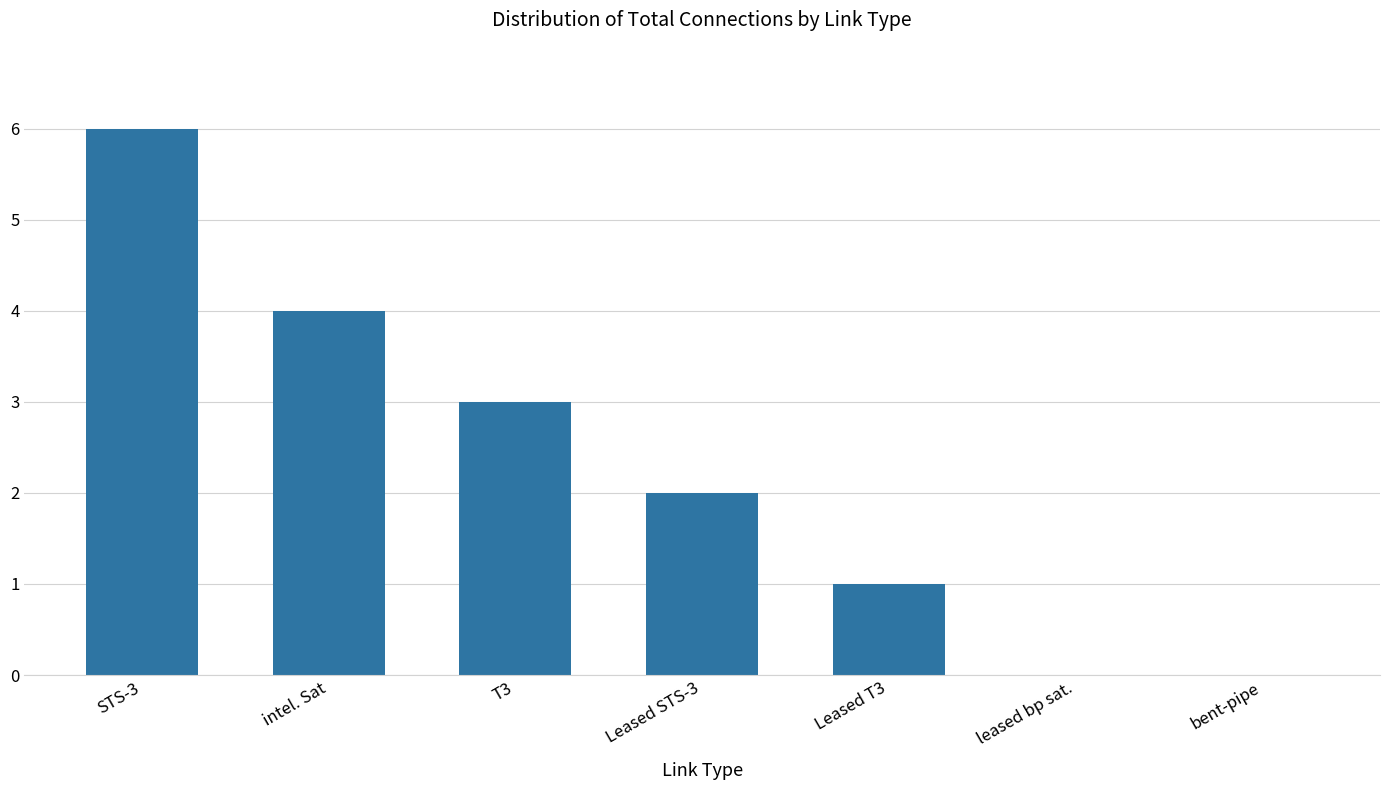

What is the difference between the values at T3 and Leased STS-3?

1